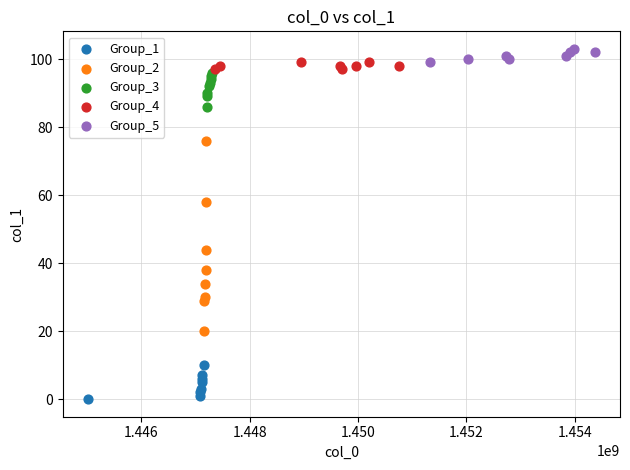

Which series has the largest Y range (max minus min)?

Group_2